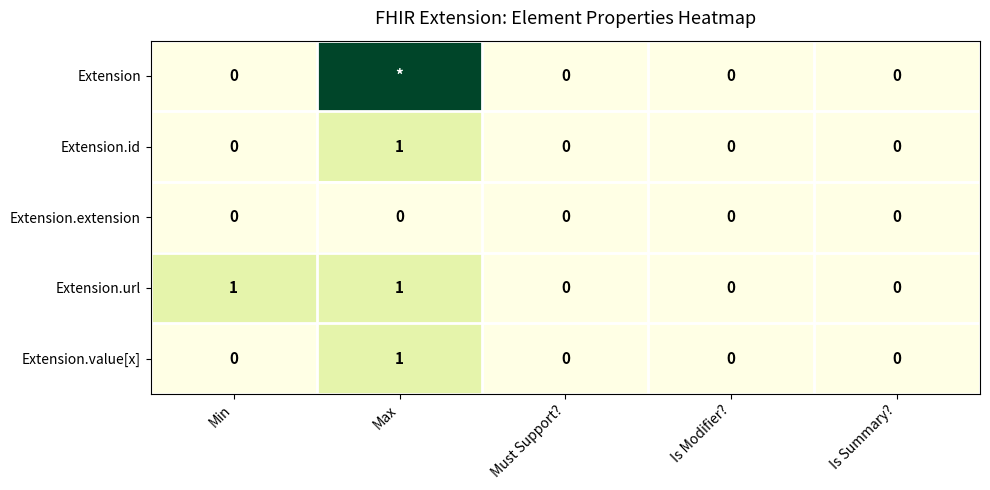

True or false: Extension.value[x] has a value of 0 at Is Summary?.

True